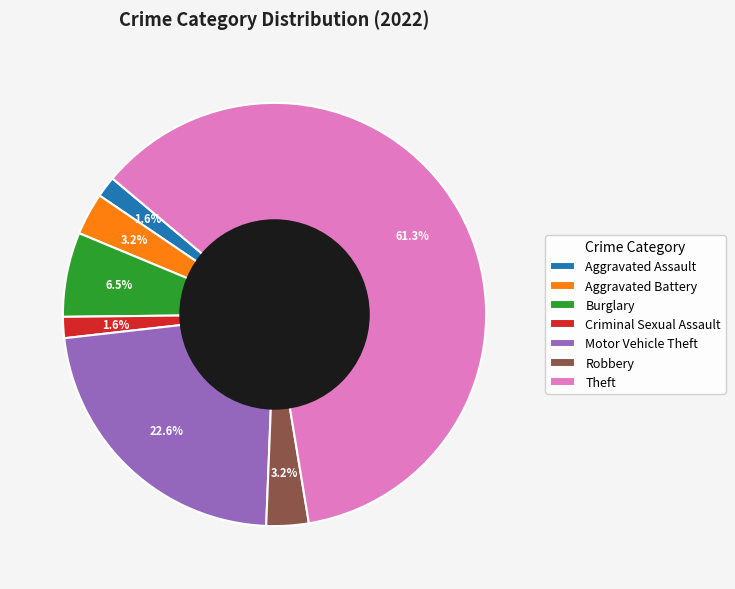

Is there a majority slice in this chart?

Yes